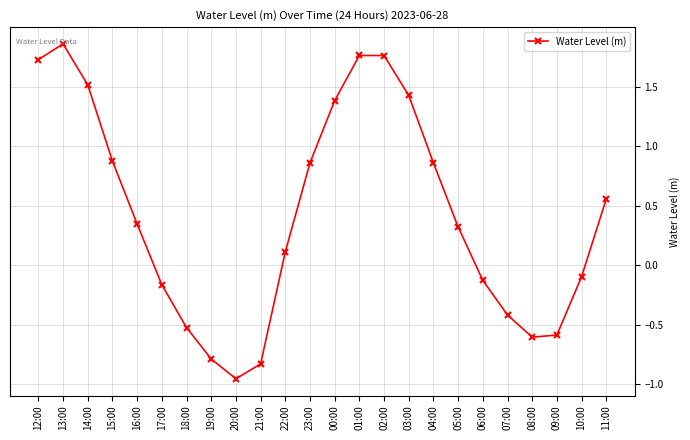

How many interior local valleys (lower than both neighbors) does the data have?

2